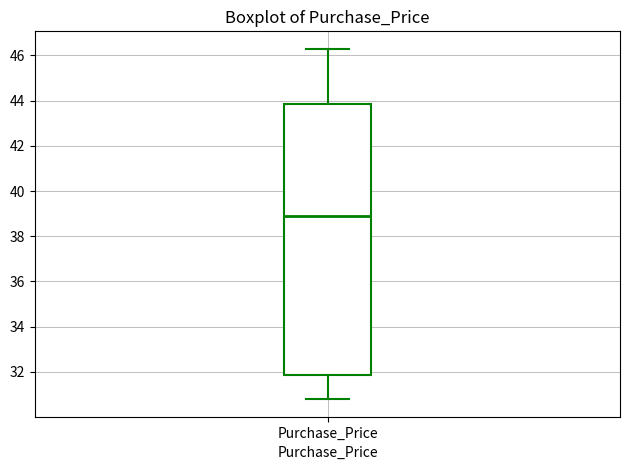

Where is the upper edge of the box for Purchase_Price on the y-axis? The values are not printed on the chart, so give them approximately, as read against the axis.

43.8